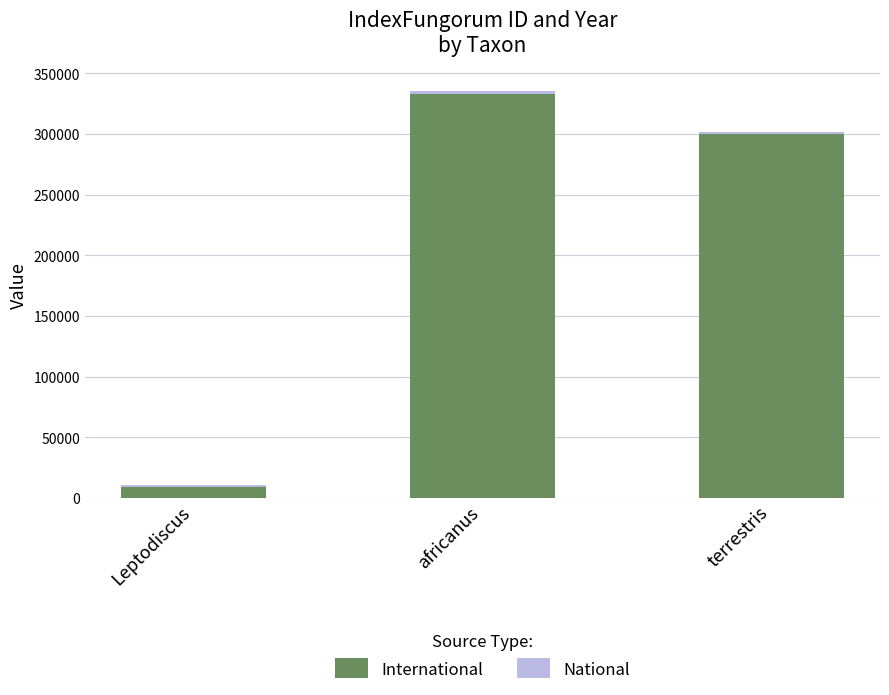

Rank the categories by International value from lowest to highest.

Leptodiscus, terrestris, africanus